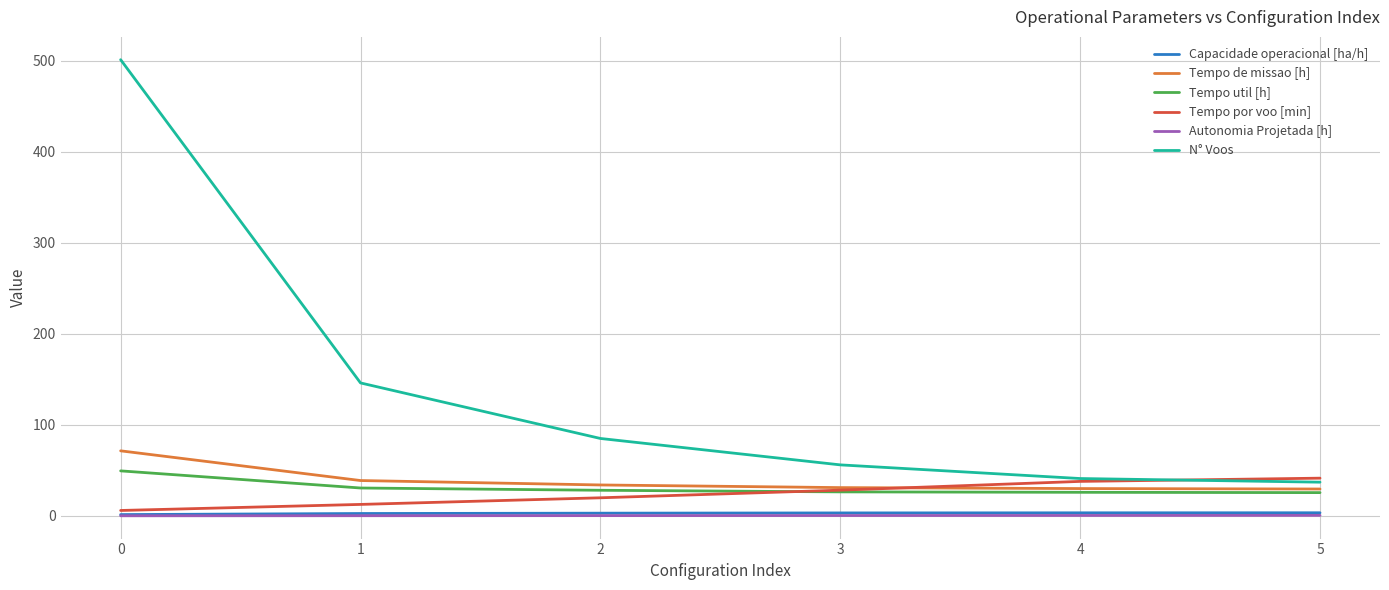

What is the sum of the Capacidade operacional [ha/h] values at 3 and 4?

6.6